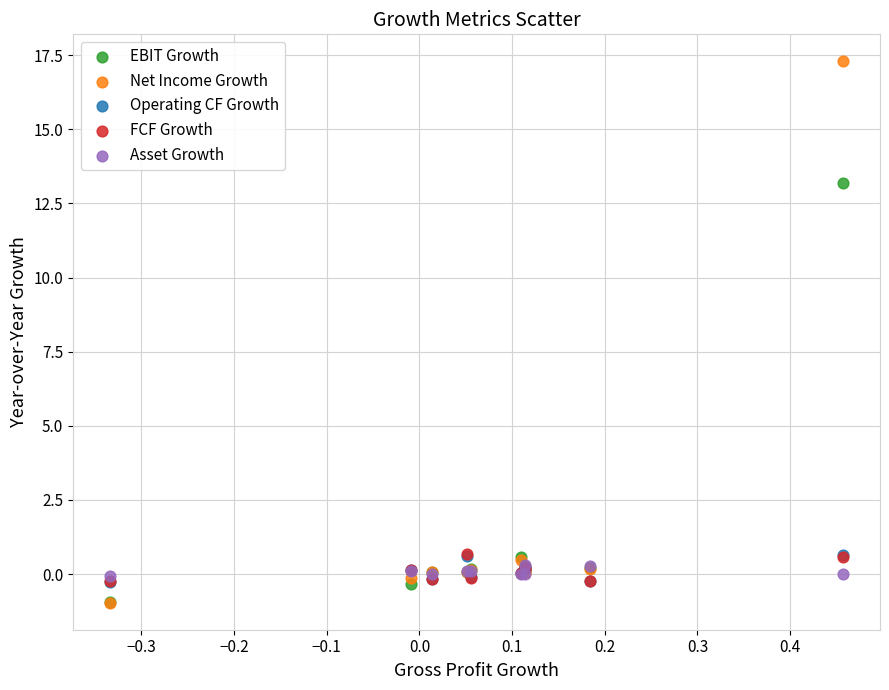

Which series has the widest spread of Y values?

Net Income Growth